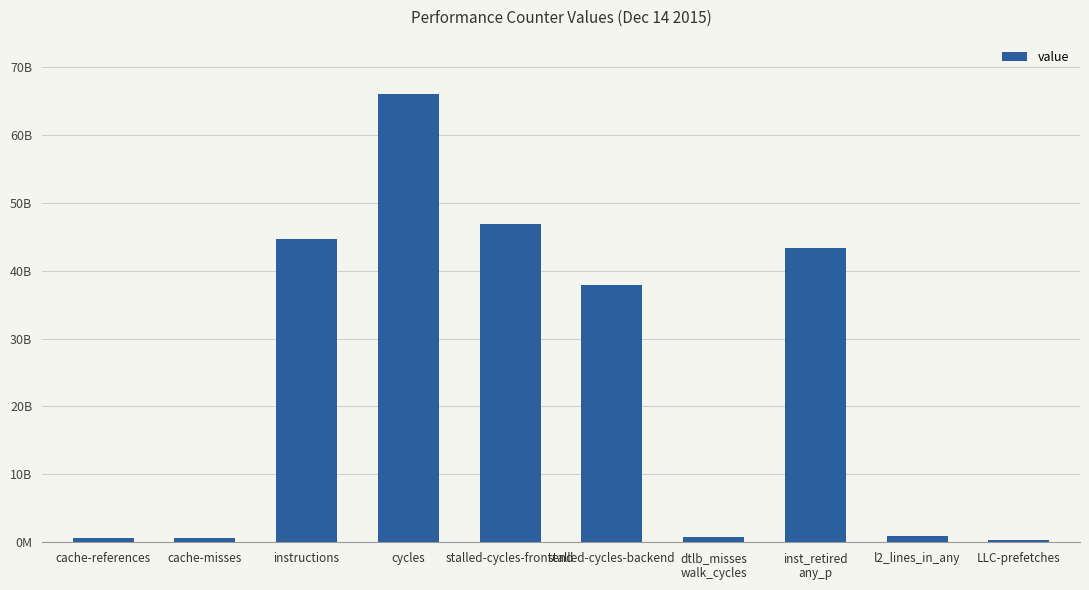

Are the bars horizontal?

No